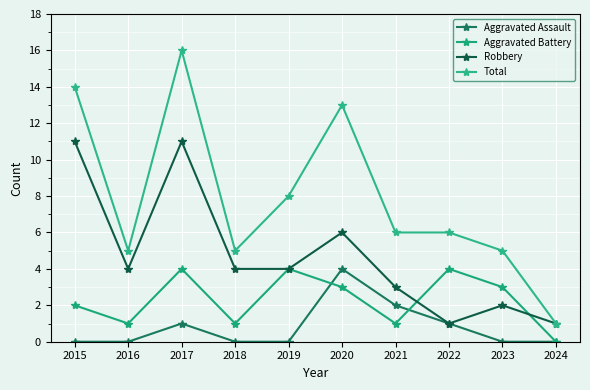

Rank the series at 2023 from highest to lowest value.

Total, Aggravated Battery, Robbery, Aggravated Assault